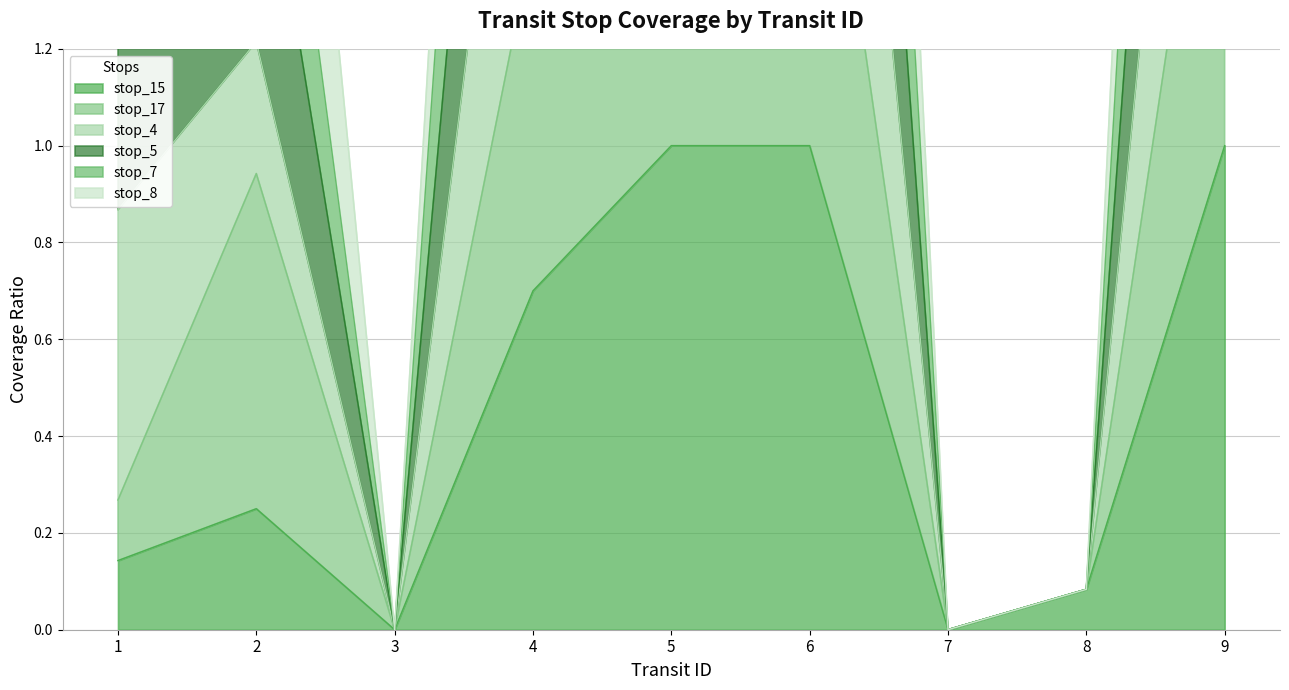

Which series has the largest range (max minus min)?

stop_5